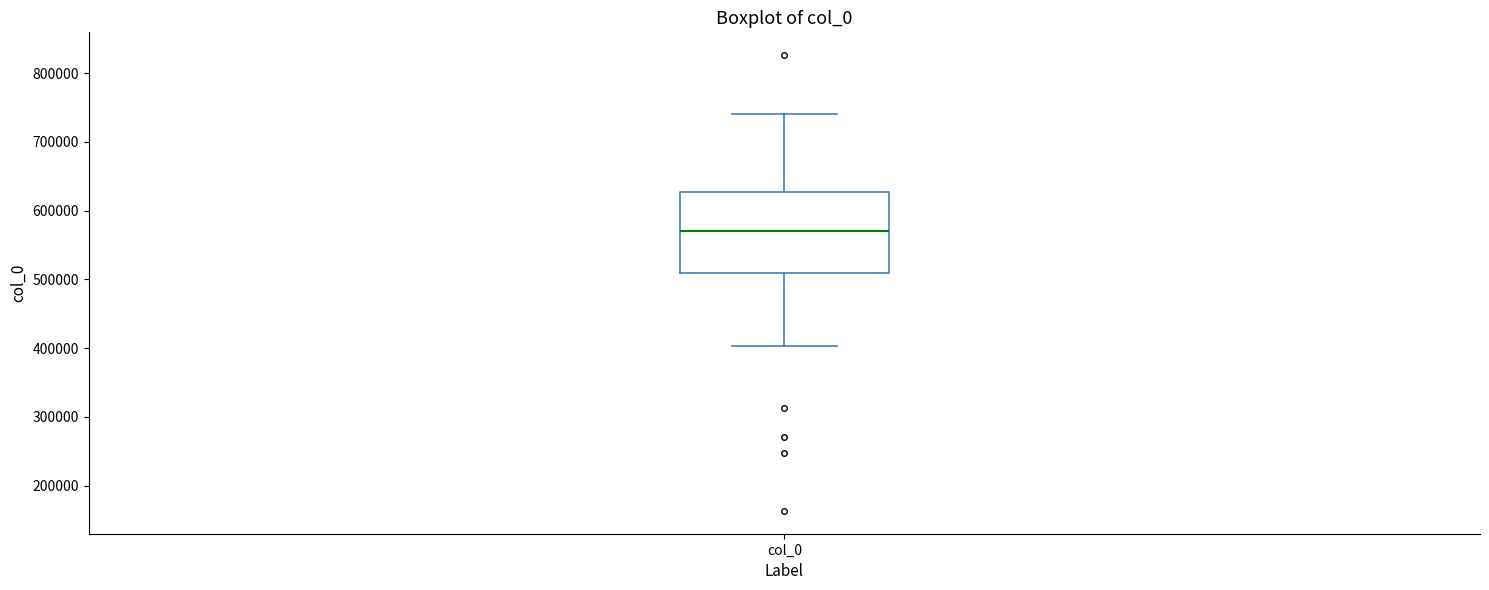

Transcribe this box plot: give where the median line is, the range the box spans, and where the two whiskers end, as read against the y-axis. The values are not printed on the chart, so give them approximately, as read against the axis.

median 570000, box 510000 to 630000, whiskers 400000 to 740000